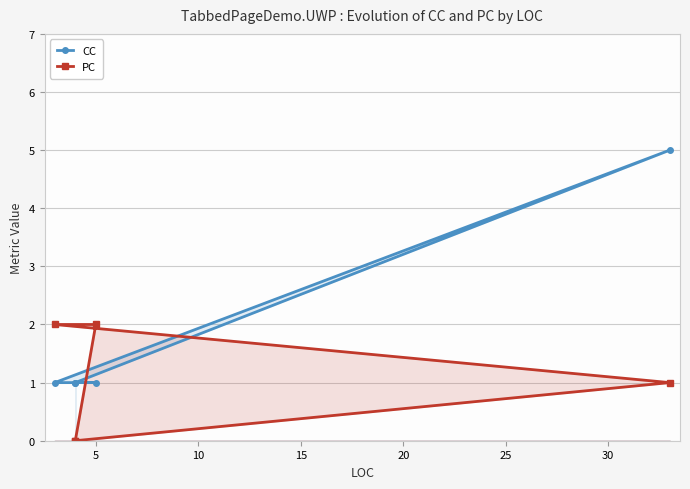

Is the value of CC at 0 greater than the value of PC at 15?

No